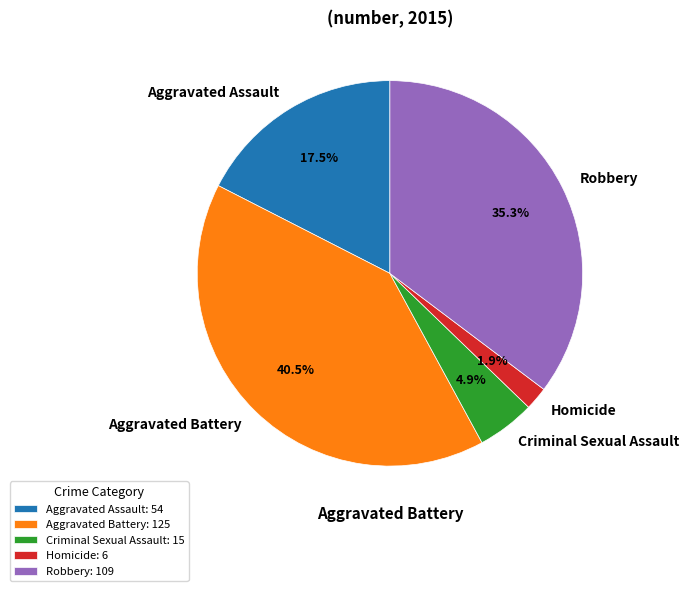

Between Robbery and Aggravated Battery, which is larger?

Aggravated Battery